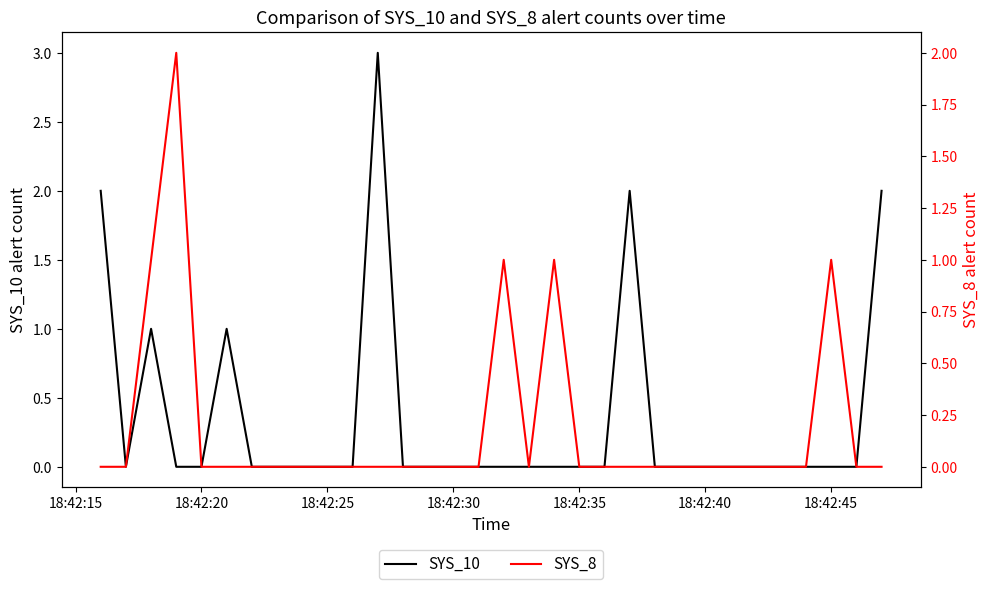

At how many categories does at least one series exceed 0?

10